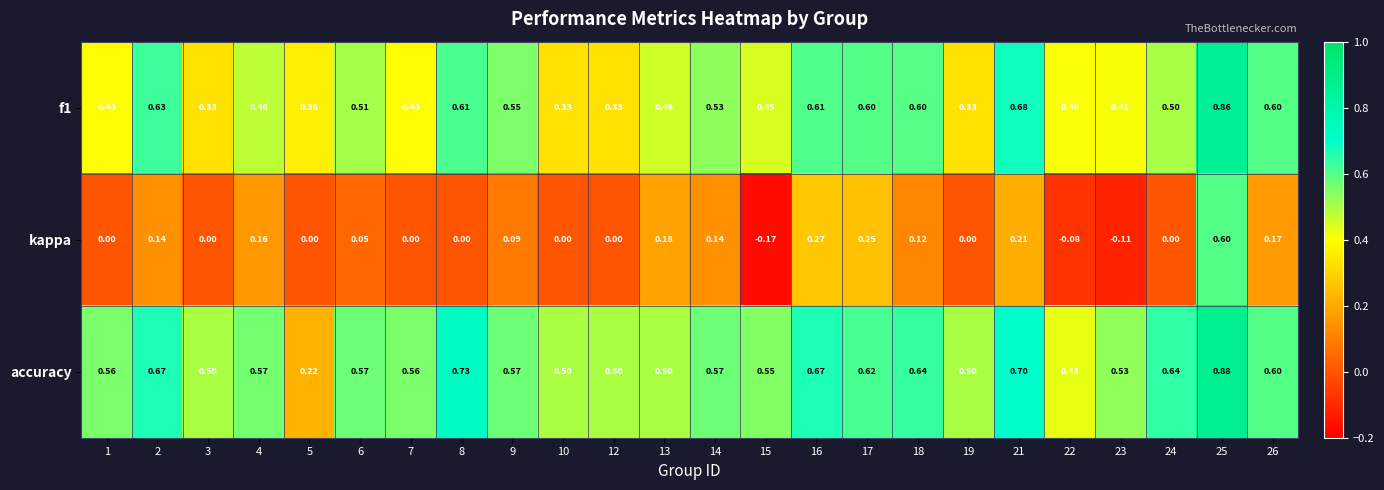

List the series in order of their overall mean, highest first.

accuracy, f1, kappa